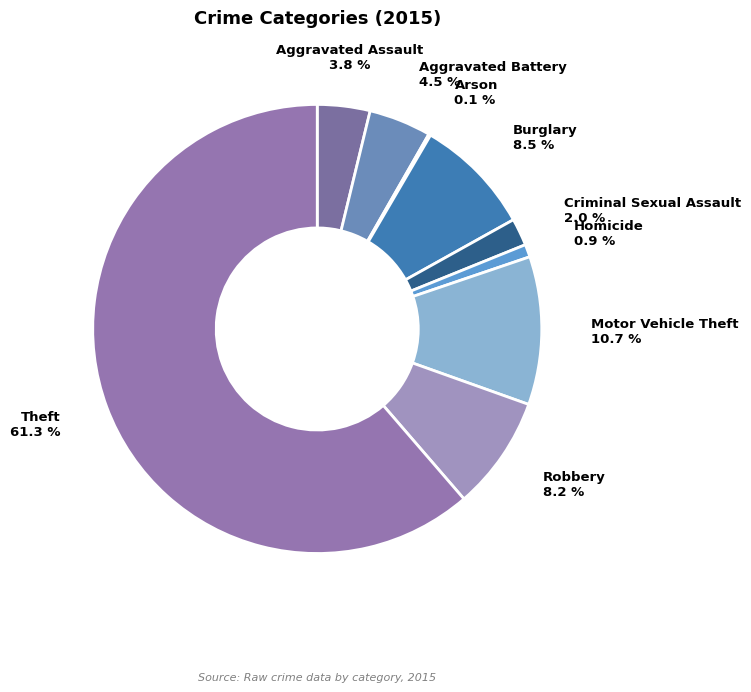

What is the majority slice?

Theft